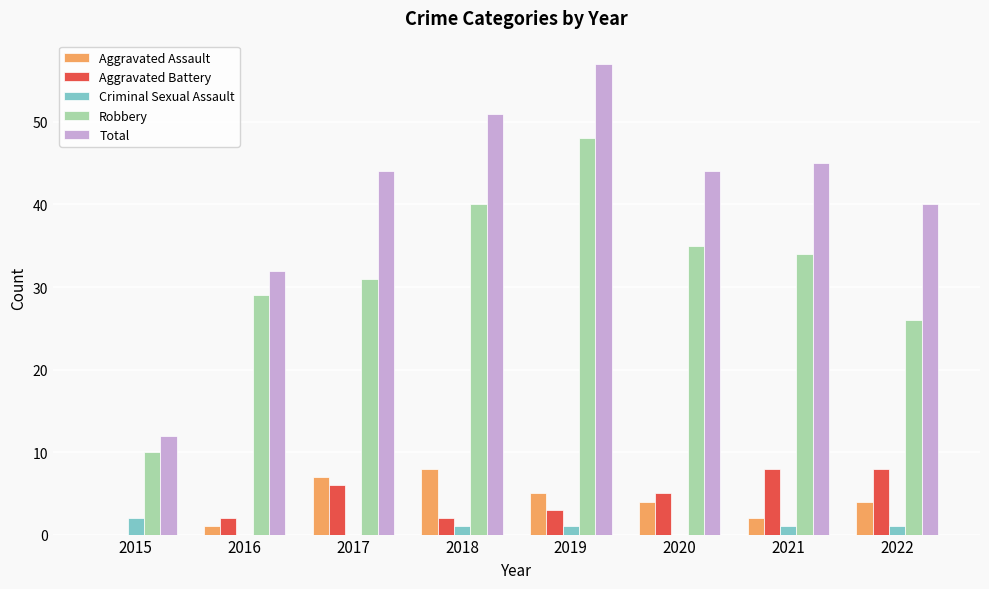

What is the sum of all Aggravated Battery values?

34